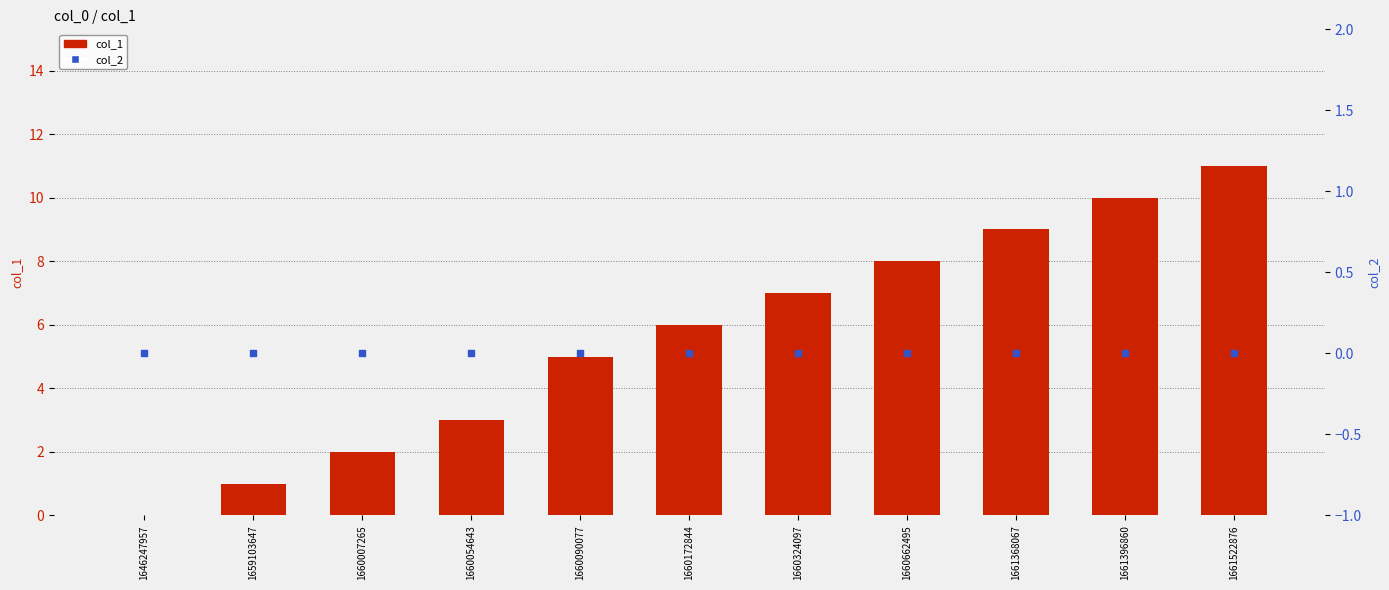

What is the total value across all series at 1659103647?

1